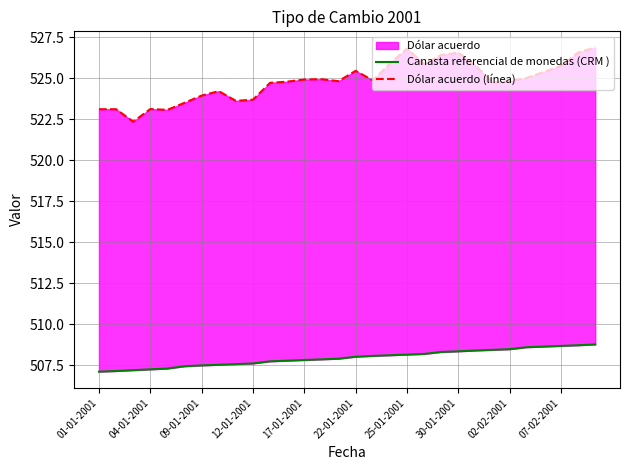

Count the number of categories in the chart.

30